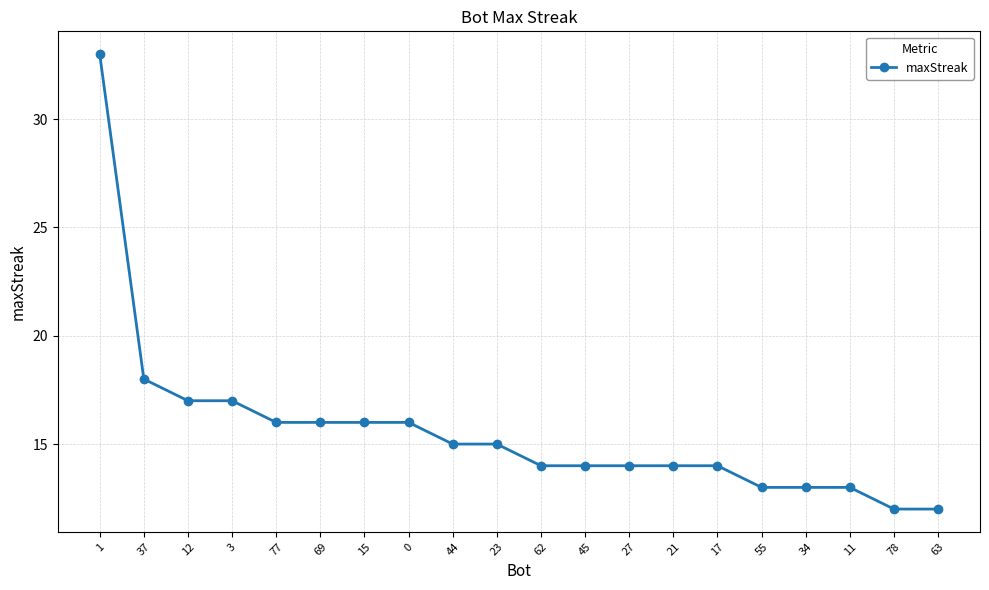

Approximately how many times larger is the value at 23 compared to 17?

1.1